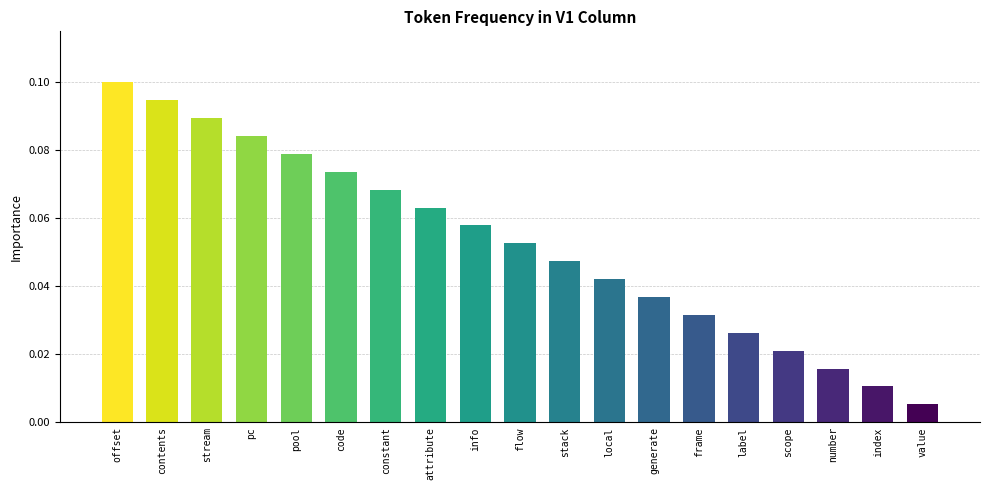

The value at flow is 0.1. True or false?

True